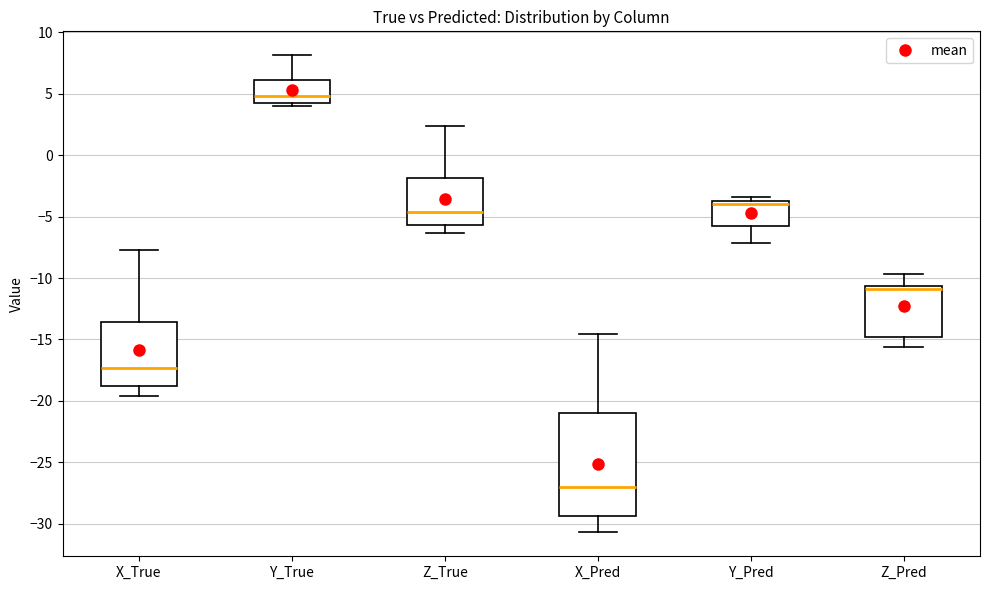

Where is the upper edge of the box for X_Pred on the y-axis? The values are not printed on the chart, so give them approximately, as read against the axis.

-21.0